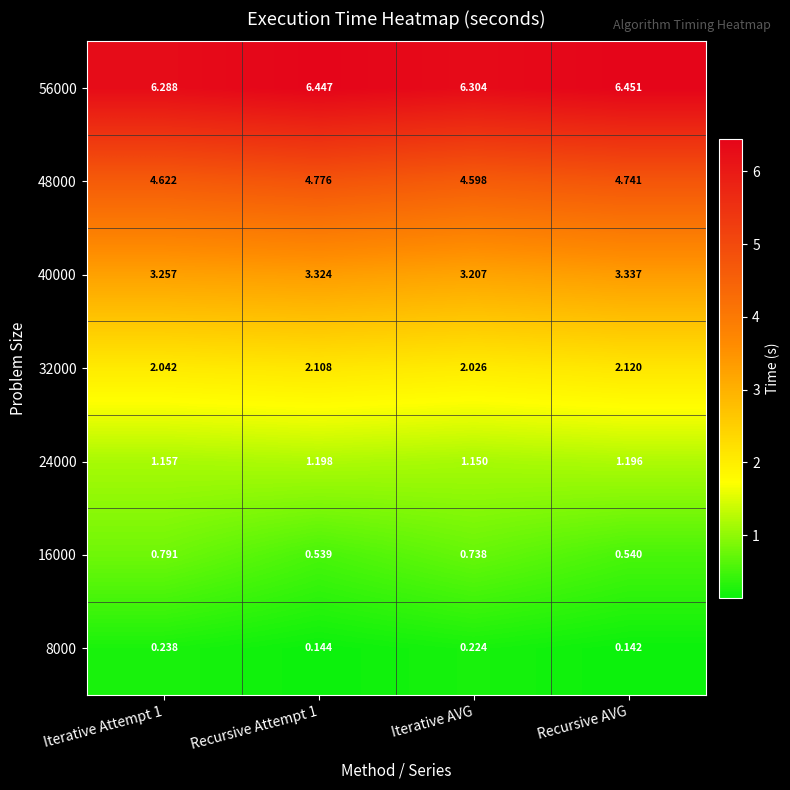

Which category has the highest value in the 56000 series?

Recursive AVG